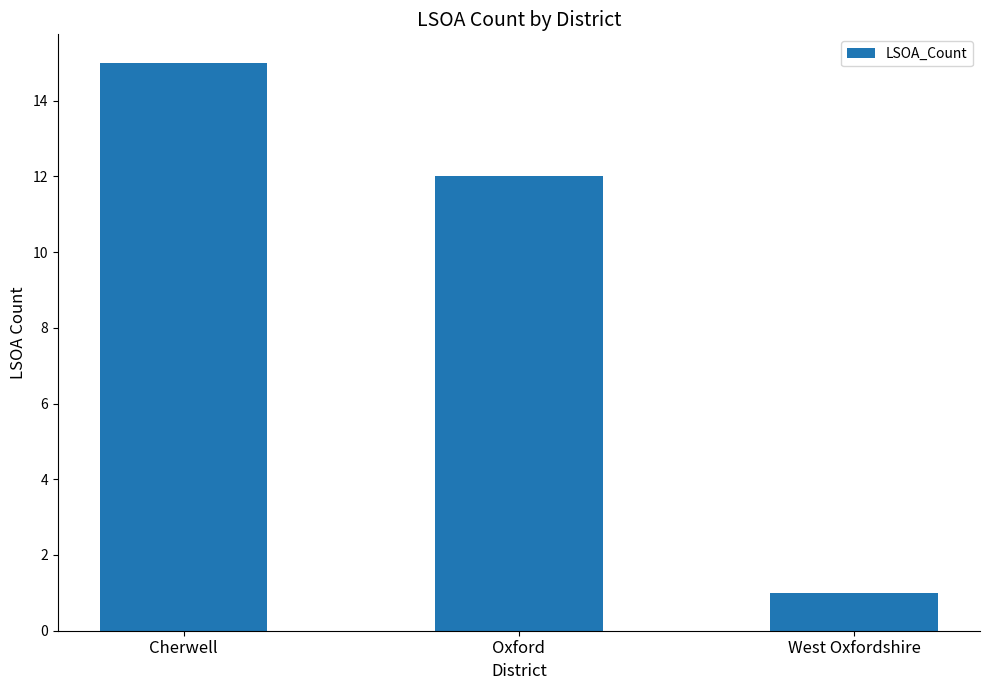

What is the average value?

9